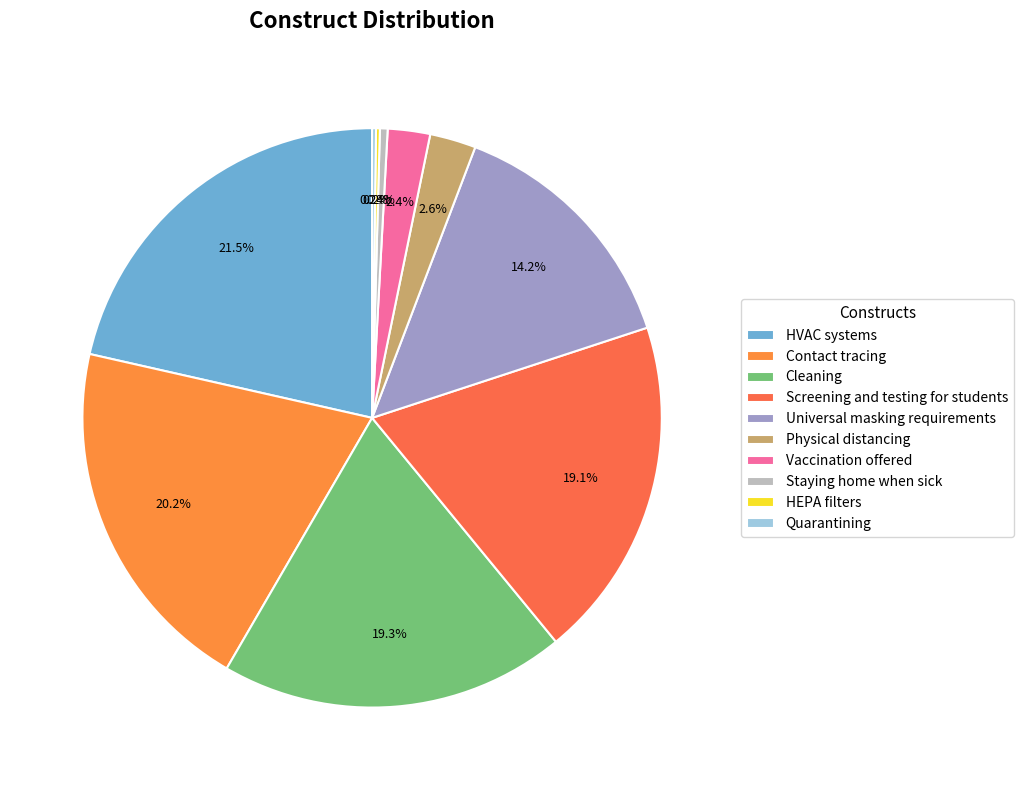

Does any single category account for the majority?

No